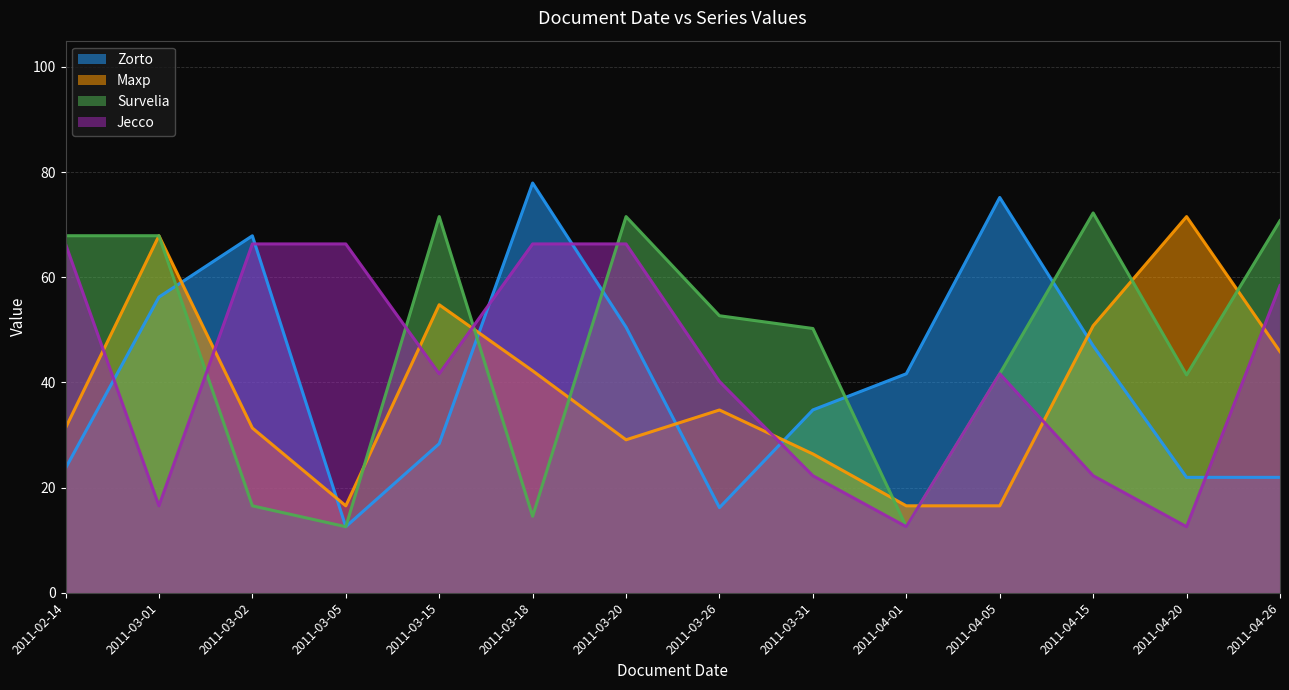

How many data points does each series have?

14